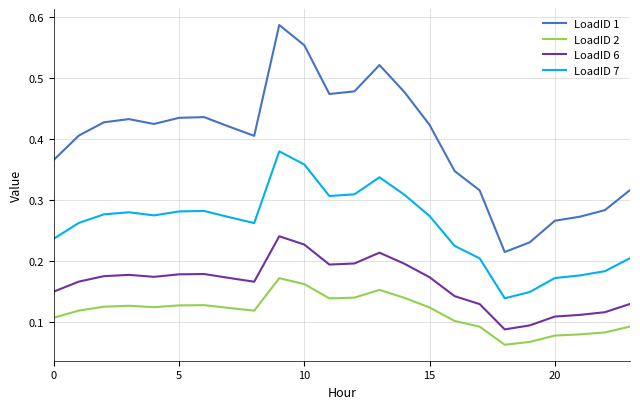

Which series has the largest range (max minus min)?

LoadID 1